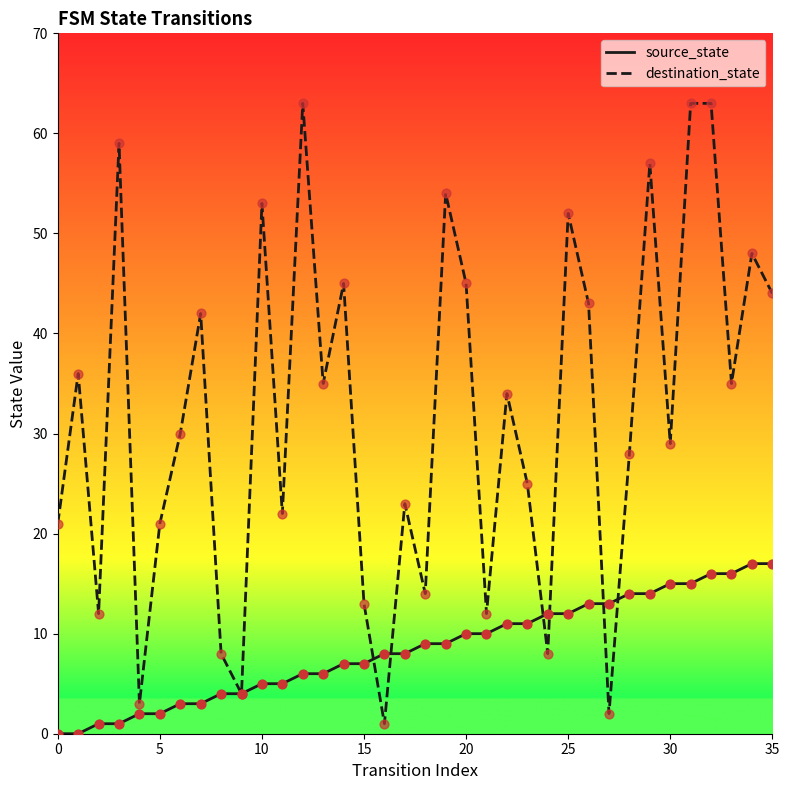

Which series has the largest total across all categories?

destination_state